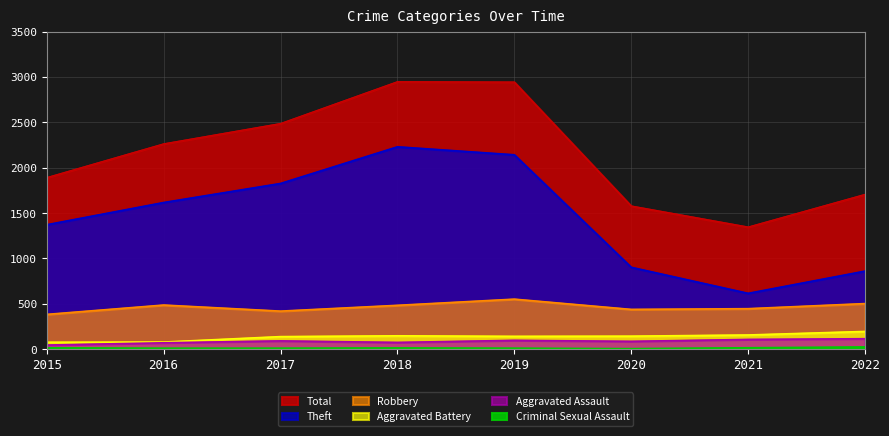

Which series has the widest spread of values?

Theft